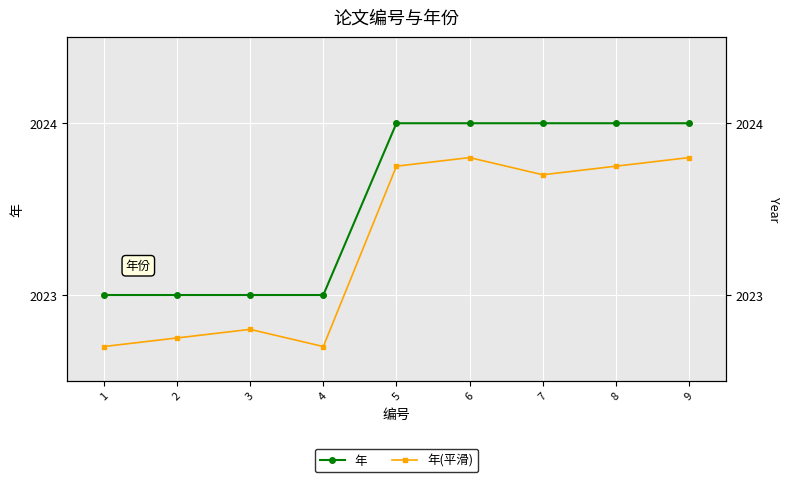

Which series has the largest total across all categories?

年